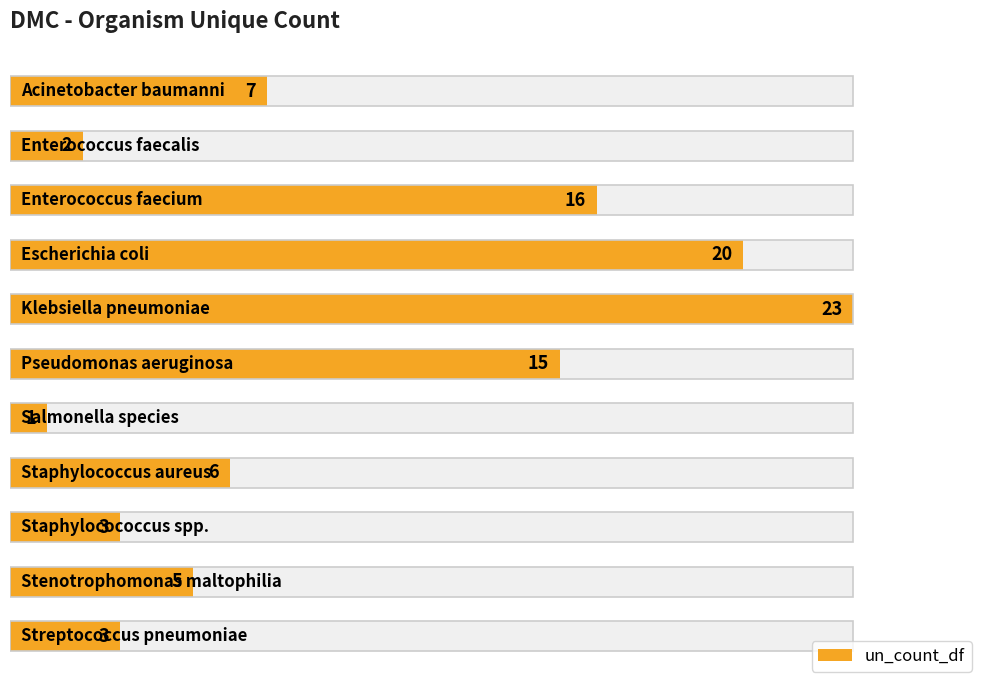

What is the change in value from 4 to 7?

-17